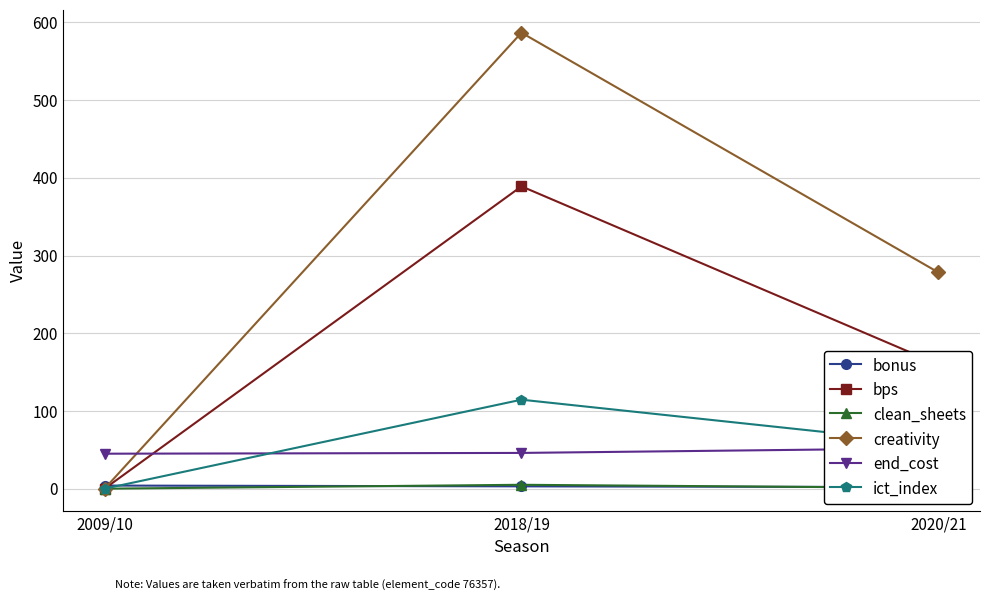

Which category has the highest value in the bps series?

2018/19